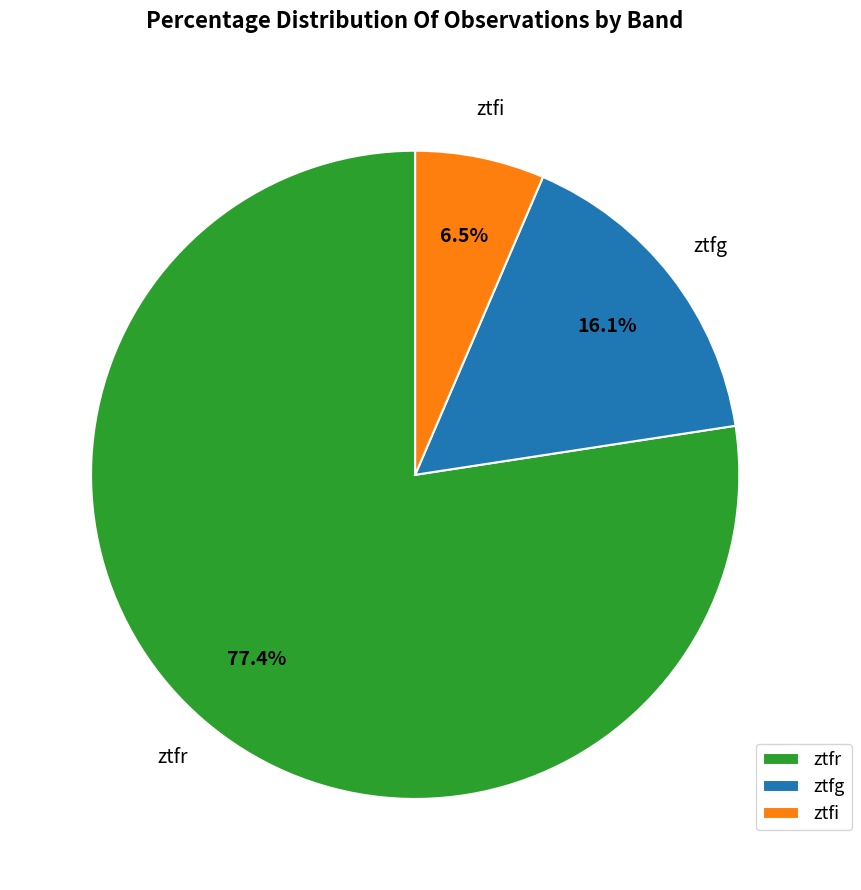

Is the sum of ztfr and ztfg greater than half?

Yes